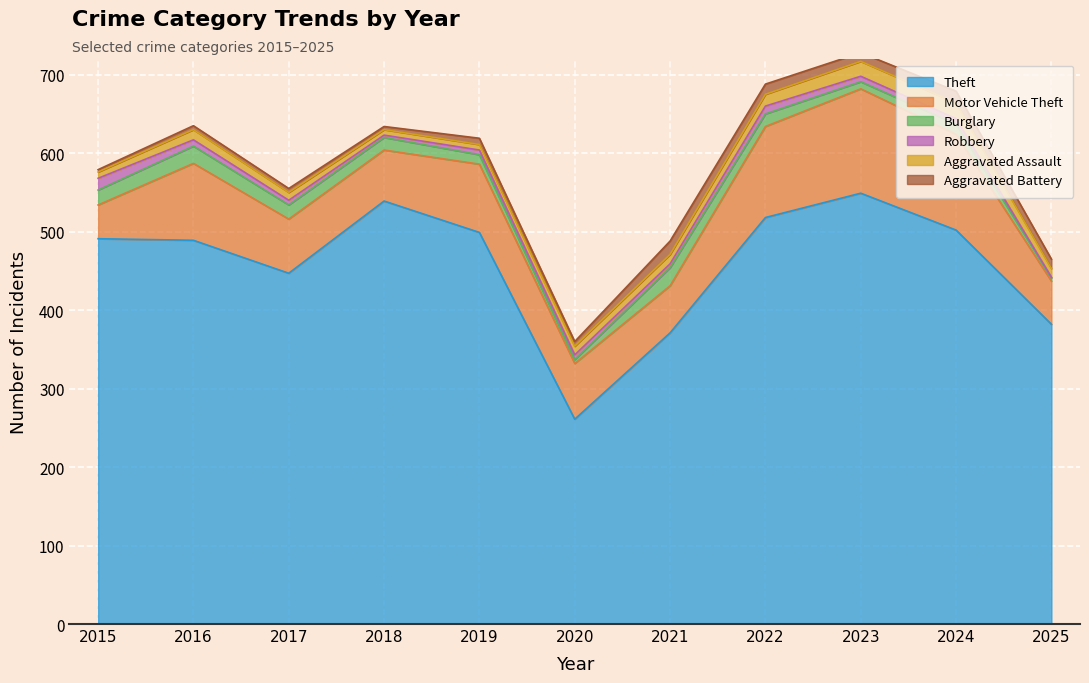

Is it true that Theft equals 108 at 2017?

False